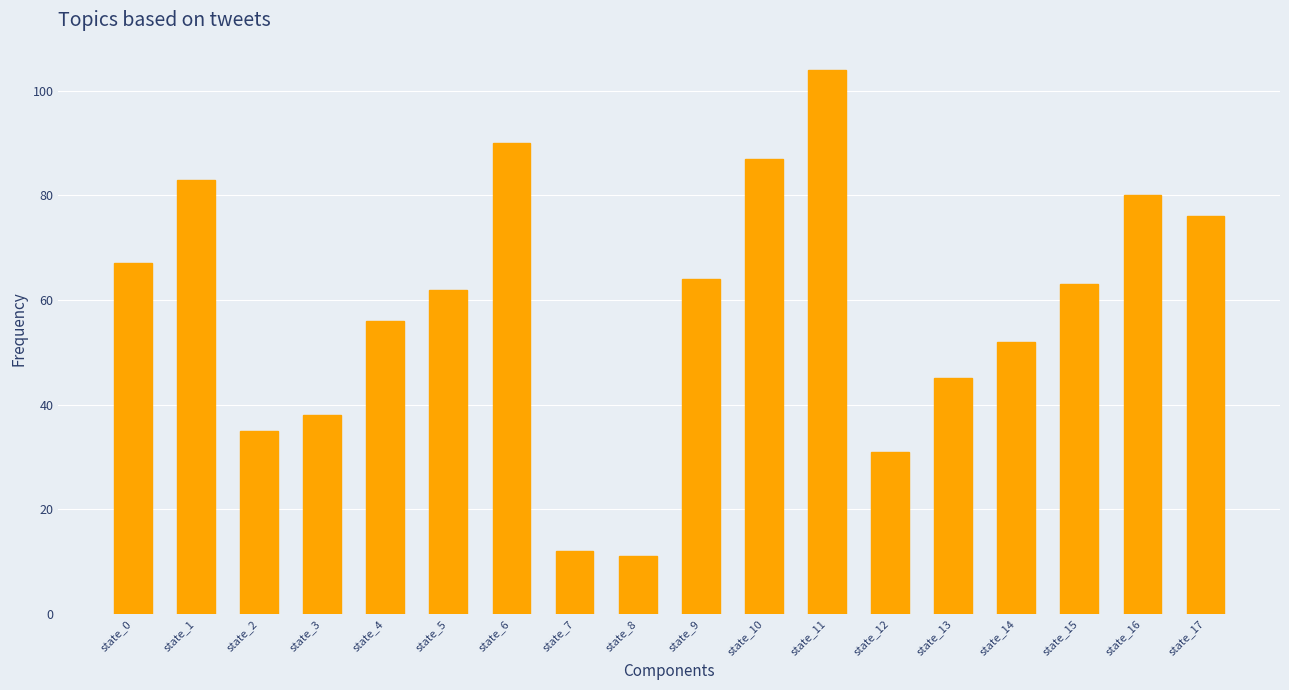

What is the maximum value shown in the chart?

104